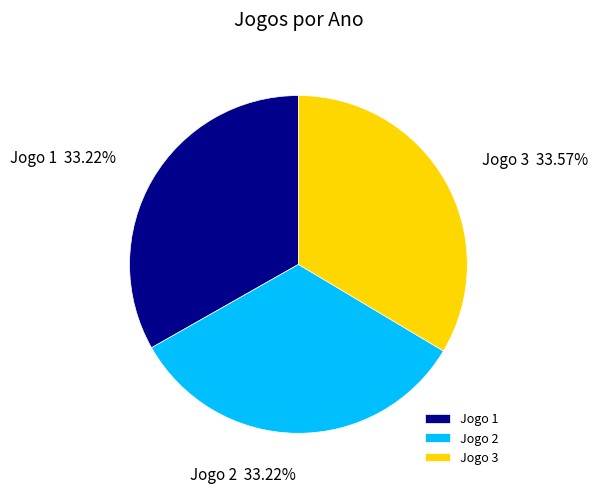

How many slices are in this pie chart?

3